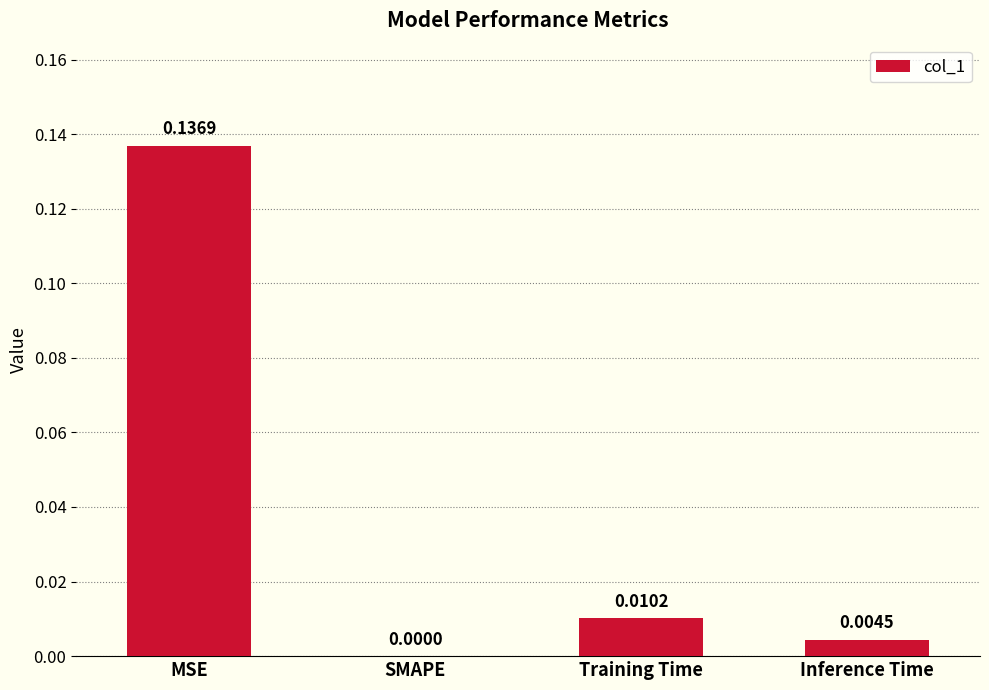

Between SMAPE and Training Time, which is larger?

Training Time